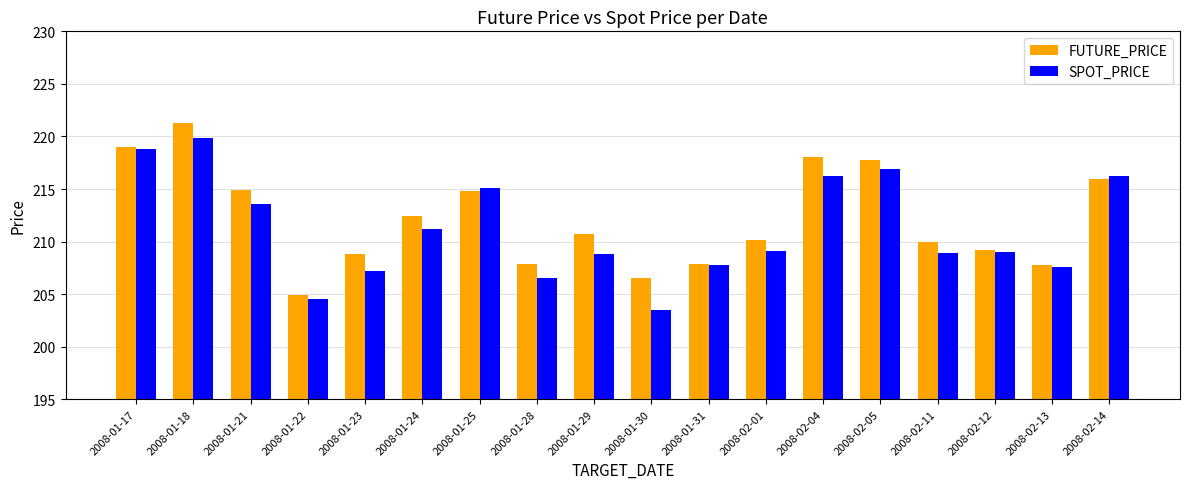

Which series changed the most between 2008-01-29 and 2008-02-05?

SPOT_PRICE